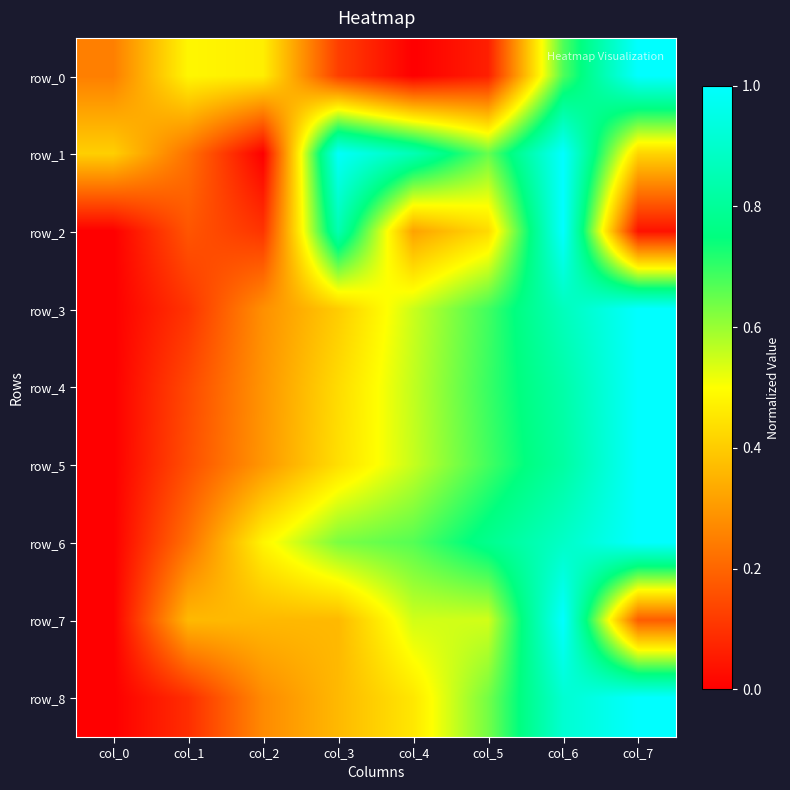

What is the sum of the row_5 values at col_6 and col_5?

1.5